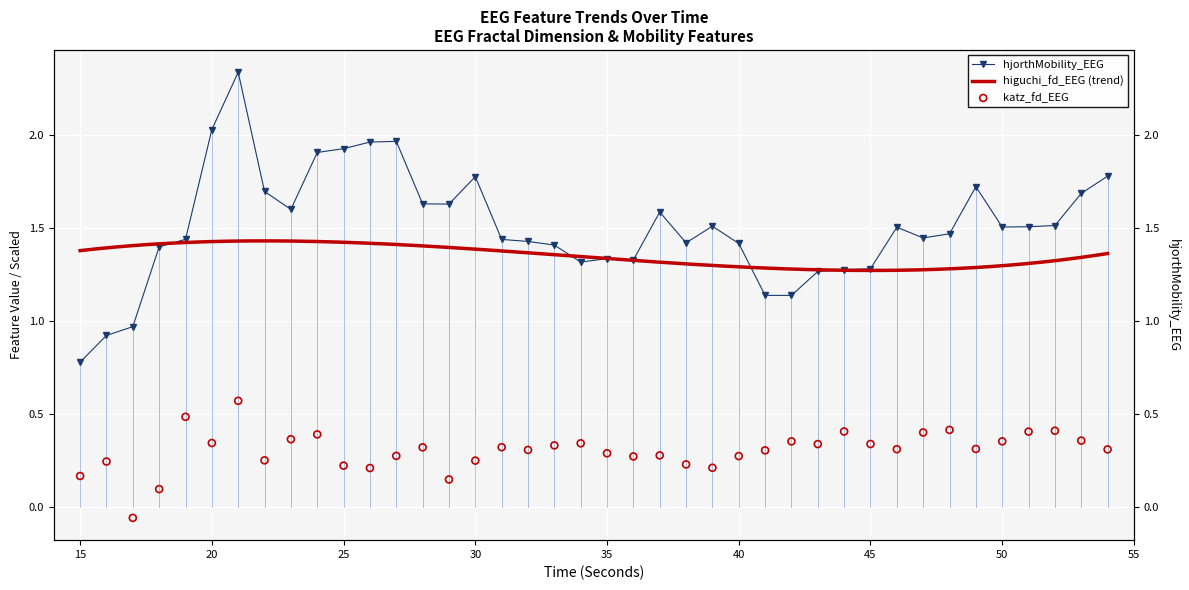

Is the value of hjorthMobility_EEG at 47 greater than the value of katz_fd_EEG at 54?

Yes